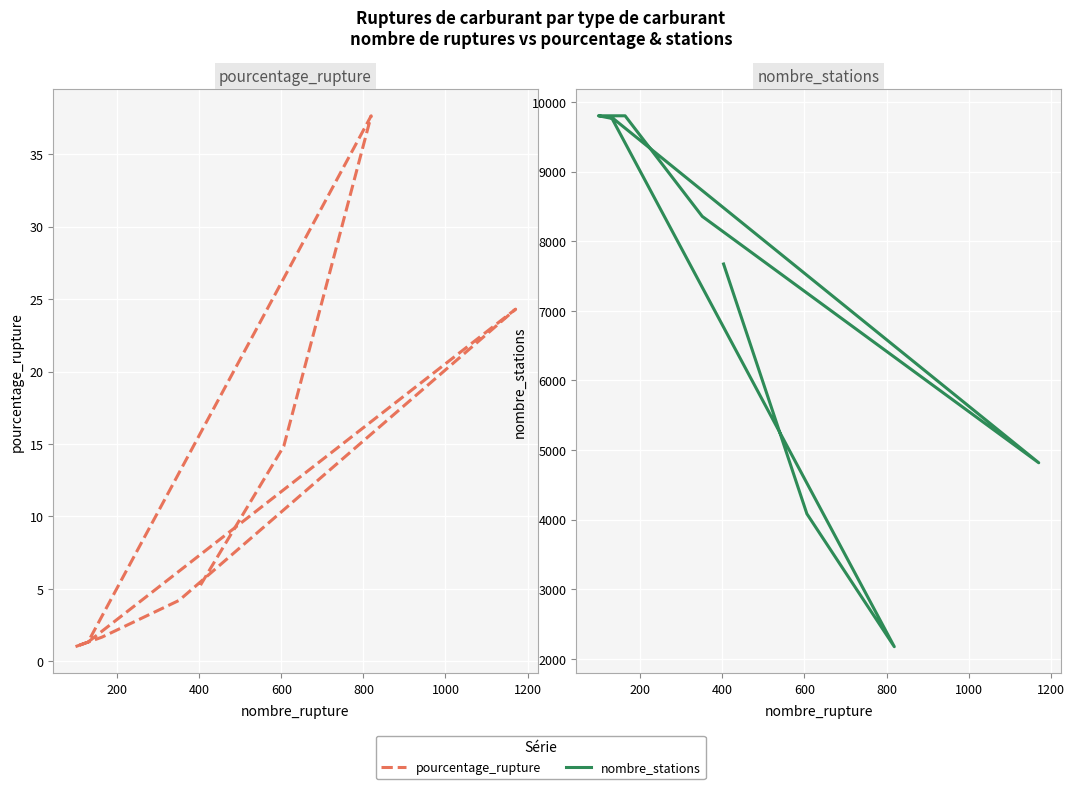

Which series has the largest range (max minus min)?

nombre_stations